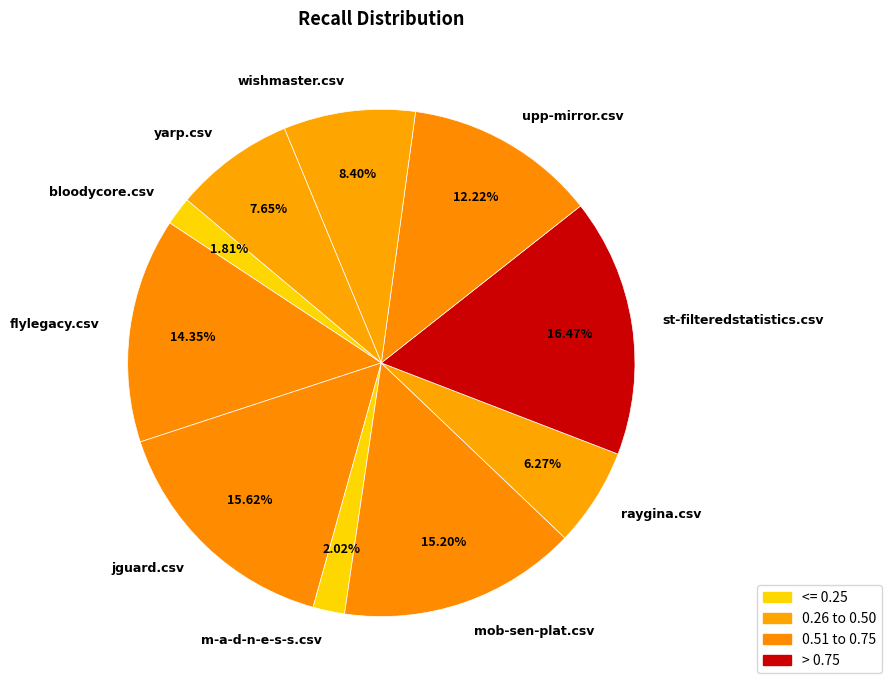

Which slice is the largest?

st-filteredstatistics.csv